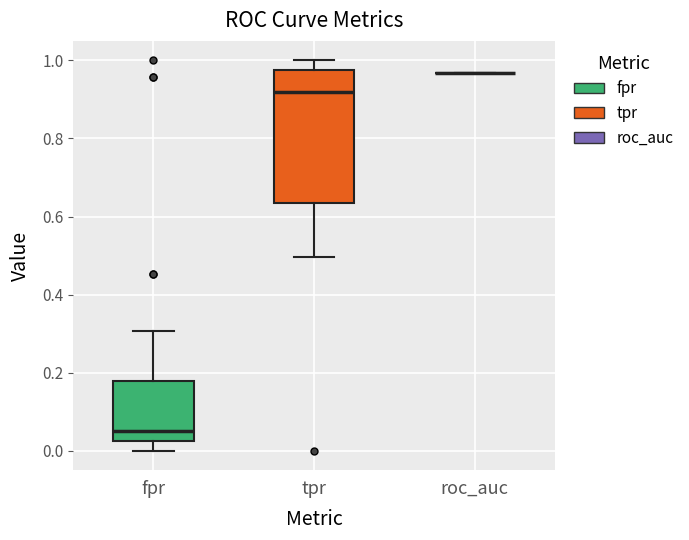

Reading left to right, transcribe this box plot: for each box, give where its median line is, the range the box spans, and where its two whiskers end, as read against the y-axis. The values are not printed on the chart, so give them approximately, as read against the axis.

fpr: median 0.06, box 0.02 to 0.18, whiskers 0.00 to 0.30
tpr: median 0.92, box 0.64 to 0.98, whiskers 0.50 to 1.00
roc_auc: box collapsed to a line at 0.96, whiskers 0.96 to 0.96